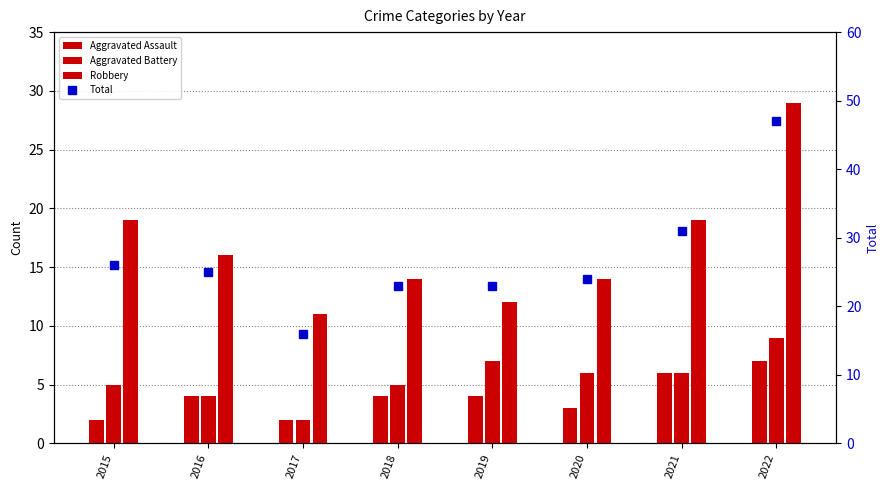

Reading left to right, extract all data points from this chart.

Aggravated Assault: 2015=2	2016=4	2017=2	2018=4	2019=4	2020=3	2021=6	2022=7
Aggravated Battery: 2015=5	2016=4	2017=2	2018=5	2019=7	2020=6	2021=6	2022=9
Robbery: 2015=19	2016=16	2017=11	2018=14	2019=12	2020=14	2021=19	2022=29
Total: 2015=26	2016=25	2017=16	2018=23	2019=23	2020=24	2021=31	2022=47